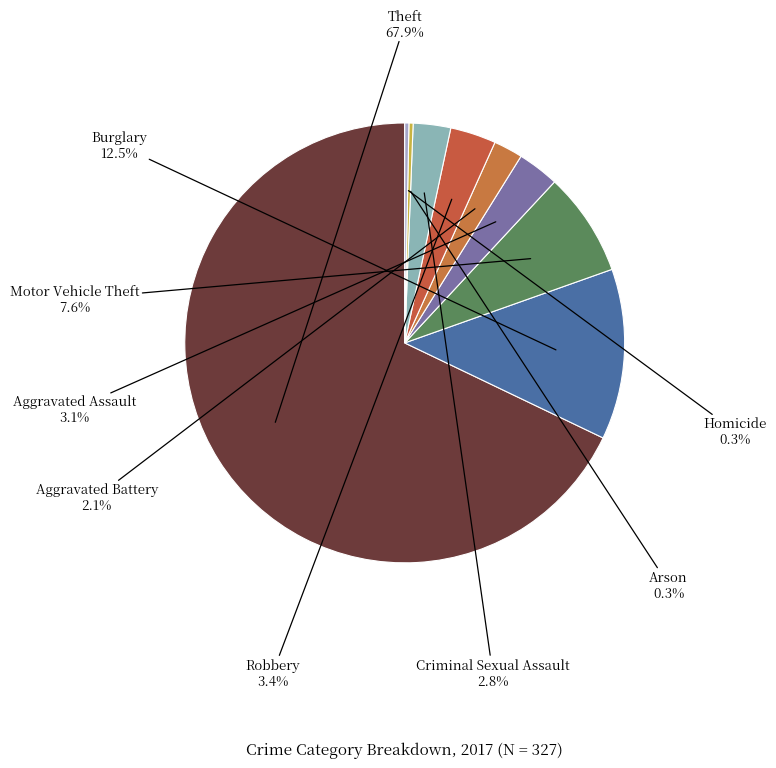

Which slice is the largest?

Theft